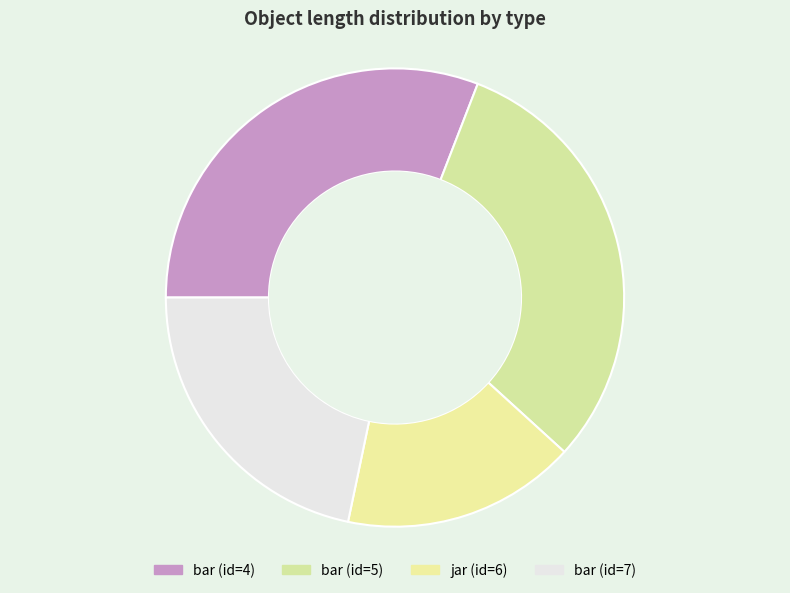

Rank the categories by value from highest to lowest.

bar (id=4), bar (id=5), bar (id=7), jar (id=6)